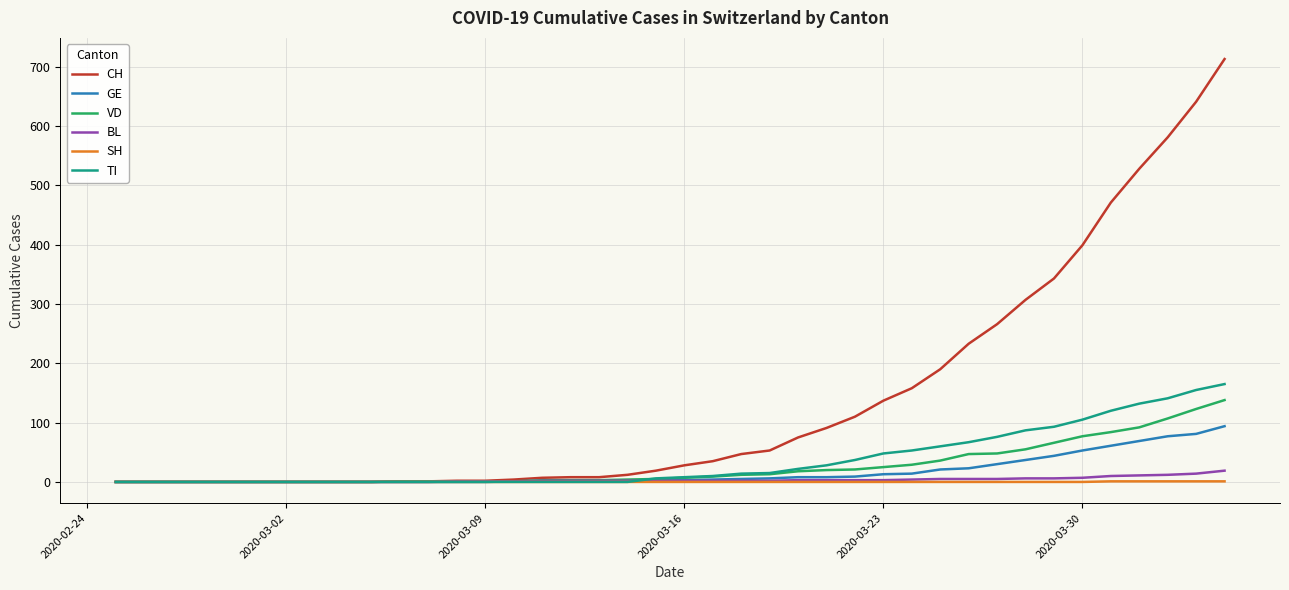

Which series has the widest spread of values?

CH